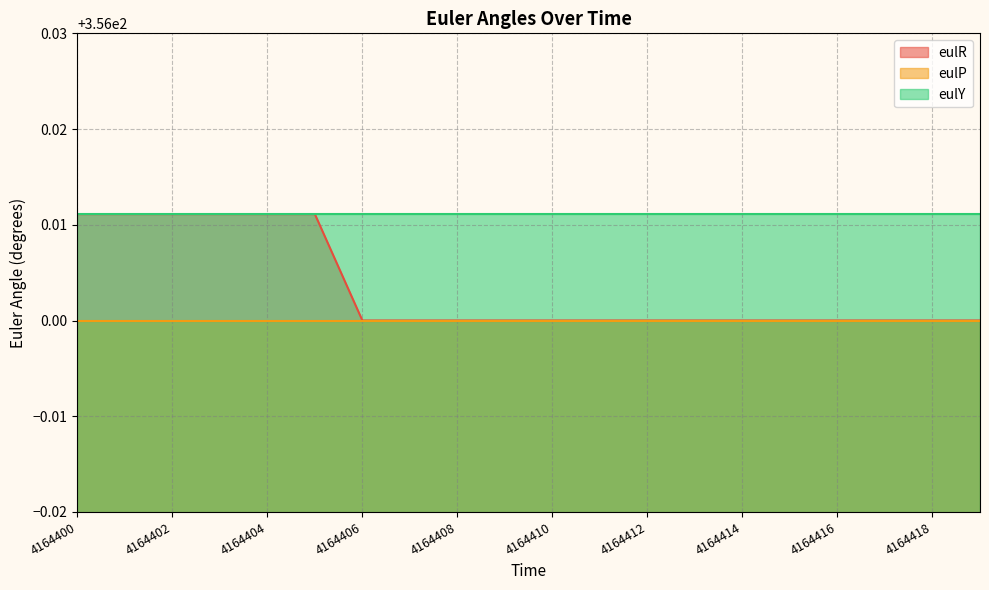

Reading right to left, extract all data points from this chart.

eulR: 4164419=356.0	4164418=356.0	4164417=356.0	4164416=356.0	4164415=356.0	4164414=356.0	4164413=356.0	4164412=356.0	4164411=356.0	4164410=356.0	4164409=356.0	4164408=356.0	4164407=356.0	4164406=356.0	4164405=356.0	4164404=356.0	4164403=356.0	4164402=356.0	4164401=356.0	4164400=356.0
eulP: 4164419=356.0	4164418=356.0	4164417=356.0	4164416=356.0	4164415=356.0	4164414=356.0	4164413=356.0	4164412=356.0	4164411=356.0	4164410=356.0	4164409=356.0	4164408=356.0	4164407=356.0	4164406=356.0	4164405=356.0	4164404=356.0	4164403=356.0	4164402=356.0	4164401=356.0	4164400=356.0
eulY: 4164419=356.0	4164418=356.0	4164417=356.0	4164416=356.0	4164415=356.0	4164414=356.0	4164413=356.0	4164412=356.0	4164411=356.0	4164410=356.0	4164409=356.0	4164408=356.0	4164407=356.0	4164406=356.0	4164405=356.0	4164404=356.0	4164403=356.0	4164402=356.0	4164401=356.0	4164400=356.0